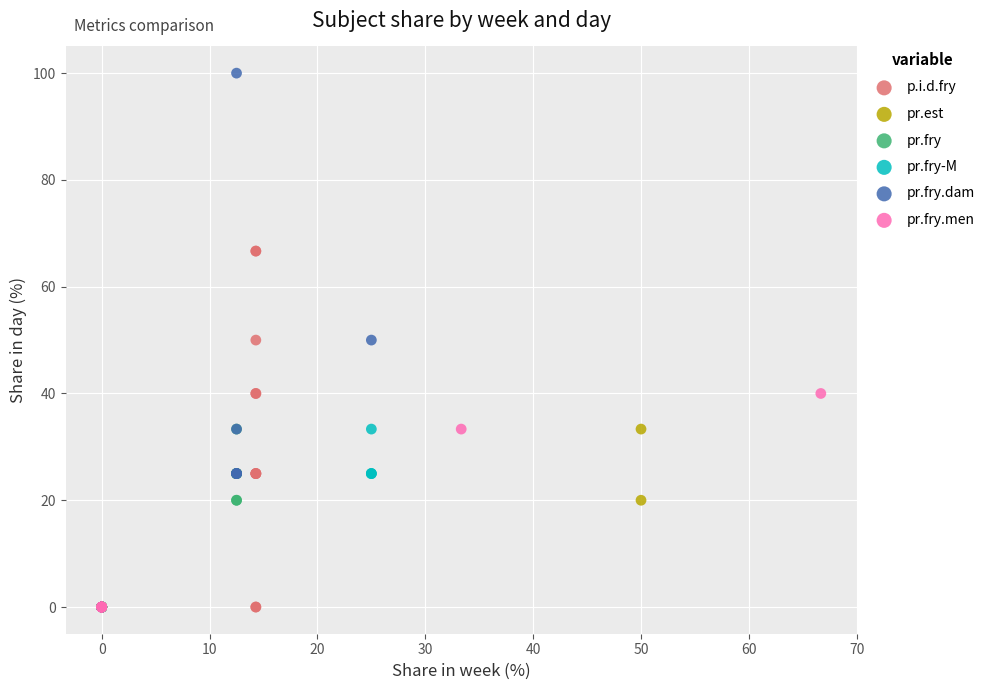

What are all the series names shown in the legend?

p.i.d.fry, pr.est, pr.fry, pr.fry-M, pr.fry.dam, pr.fry.men